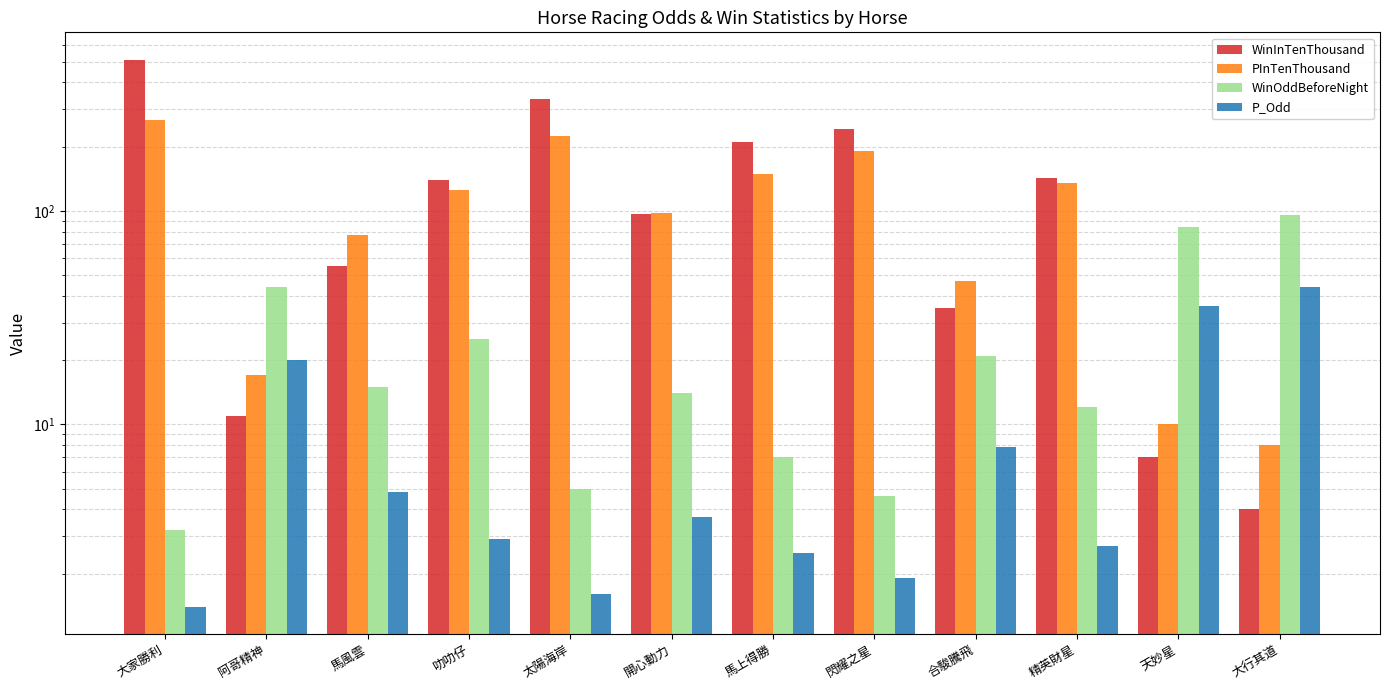

What is the sum of all P_Odd values?

129.3